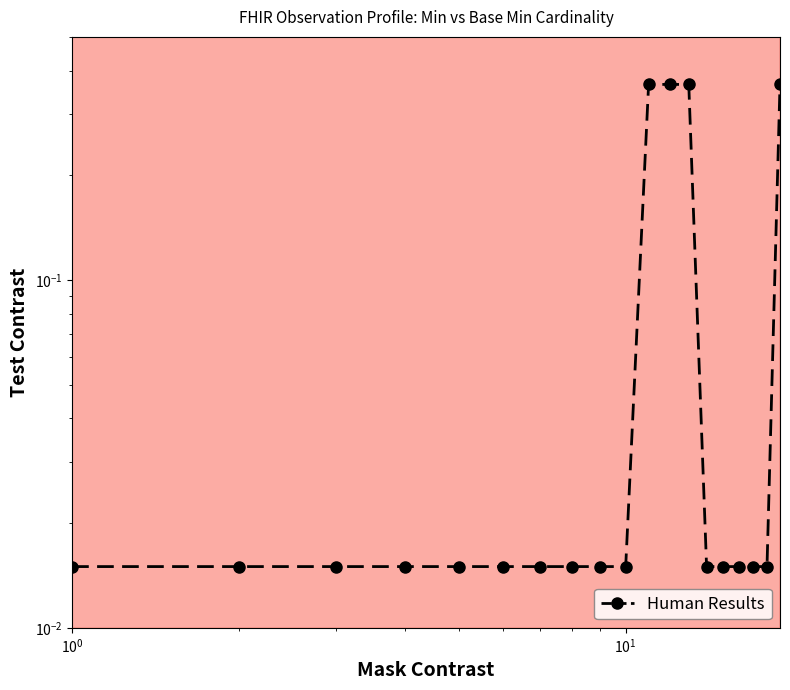

What is the sum of all values?

1.7